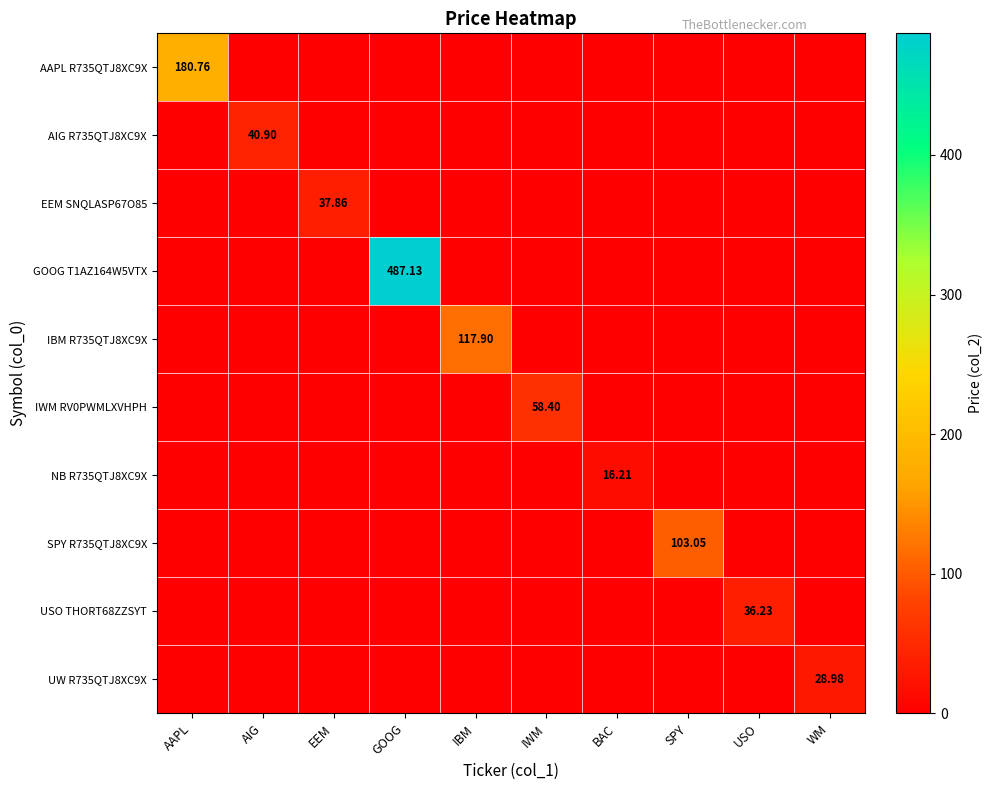

The NB R735QTJ8XC9X series shows 0.0 at SPY. True or false?

True